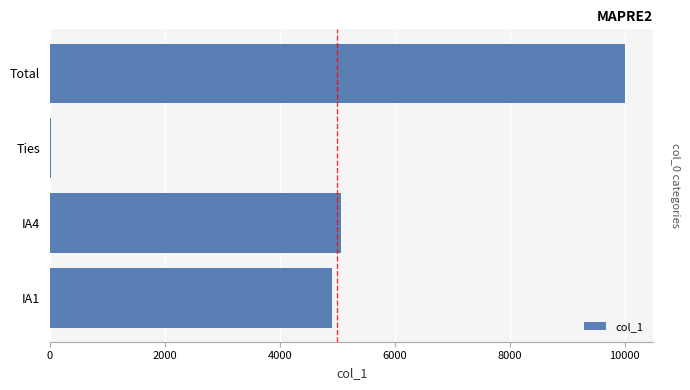

What is the sum of the values at IA1 and Total?

14912